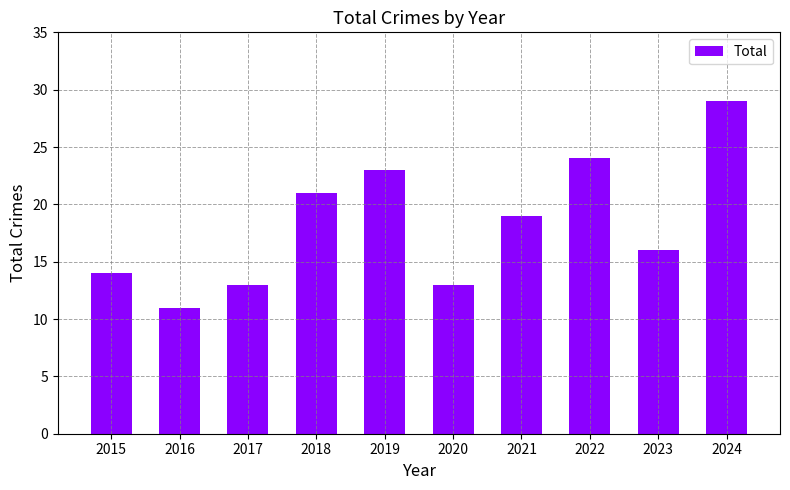

What is the ratio of the value at 2021 to the value at 2016?

1.7